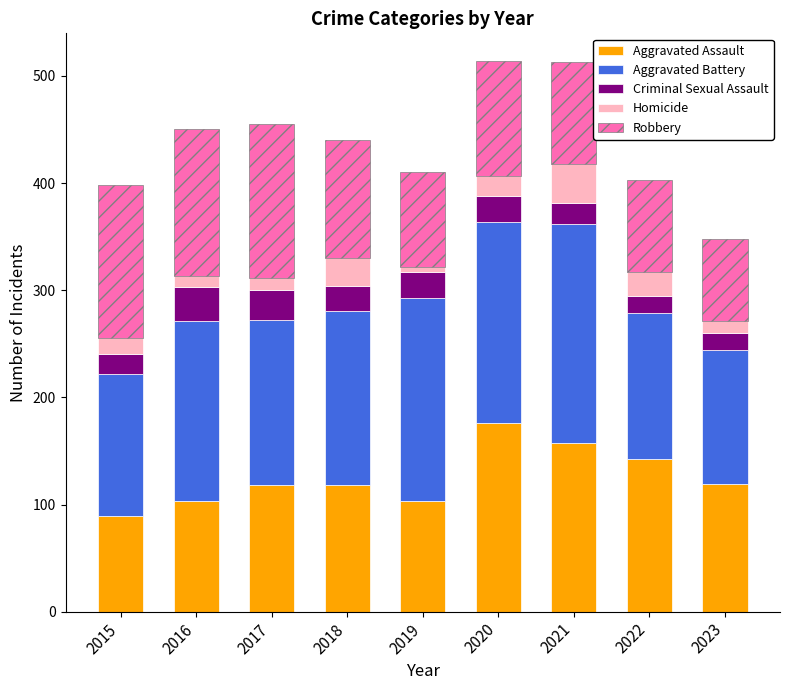

Which category has the lowest value in the Aggravated Assault series?

2015